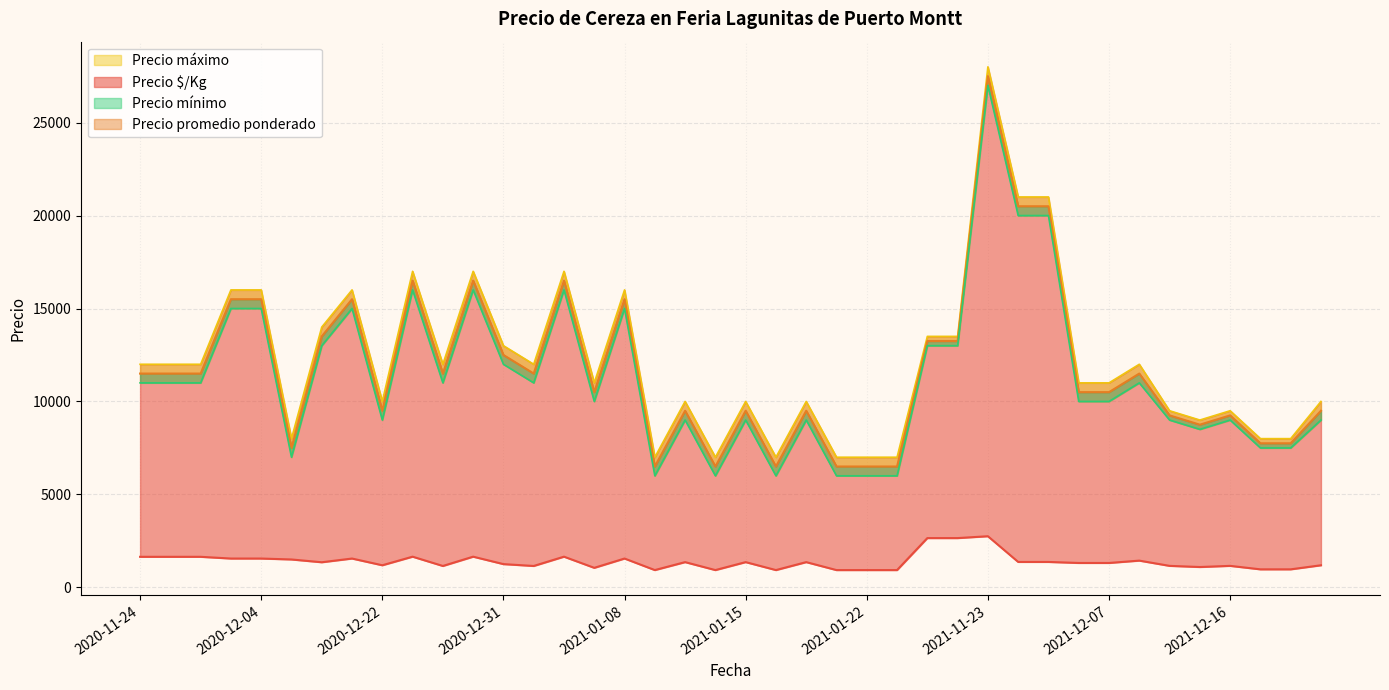

What is the difference between the maximum and minimum values in the Precio promedio ponderado series?

21000